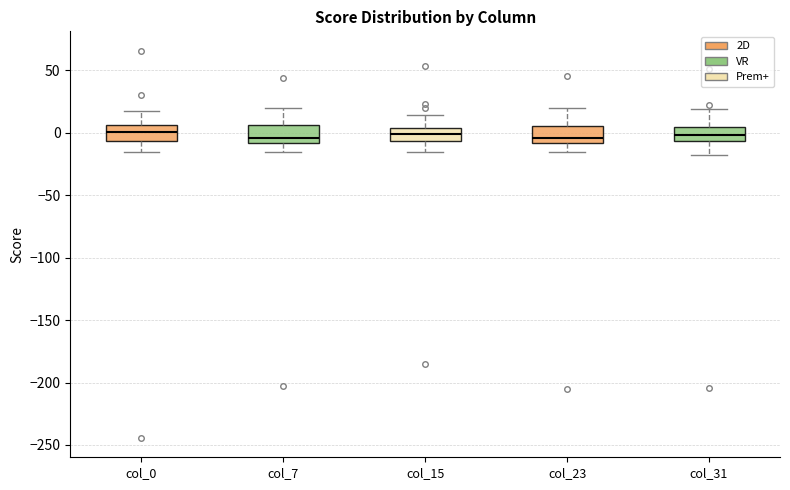

Reading left to right, read every box against the y-axis: the position of its median line, the range the box covers, and the ends of its whiskers. The values are not printed on the chart, so give them approximately, as read against the axis.

col_0: median 0, box -5 to 5, whiskers -15 to 20
col_7: median -5, box -10 to 5, whiskers -15 to 20
col_15: median 0, box -5 to 5, whiskers -15 to 15
col_23: median -5, box -10 to 5, whiskers -15 to 20
col_31: median 0, box -5 to 5, whiskers -20 to 20